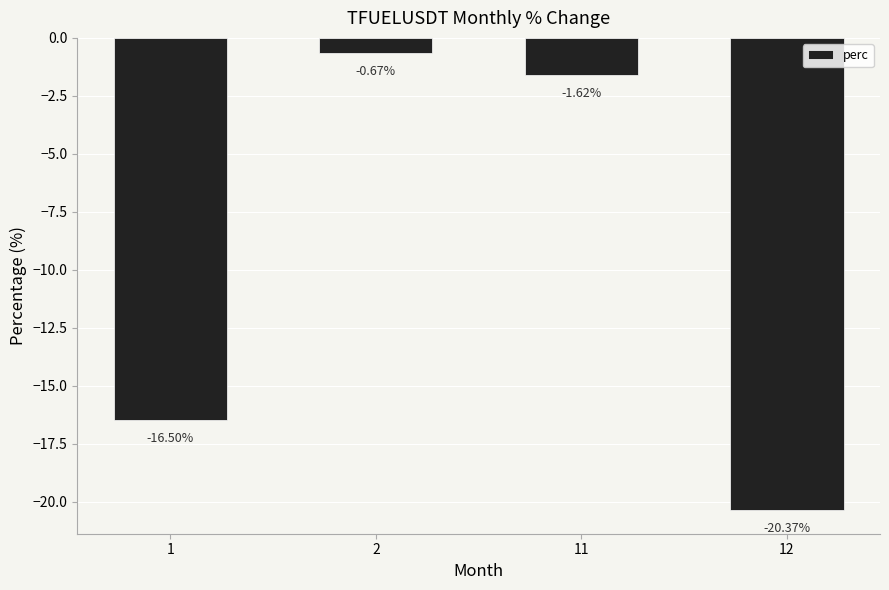

List the labels in order of value, smallest first.

12, 1, 11, 2